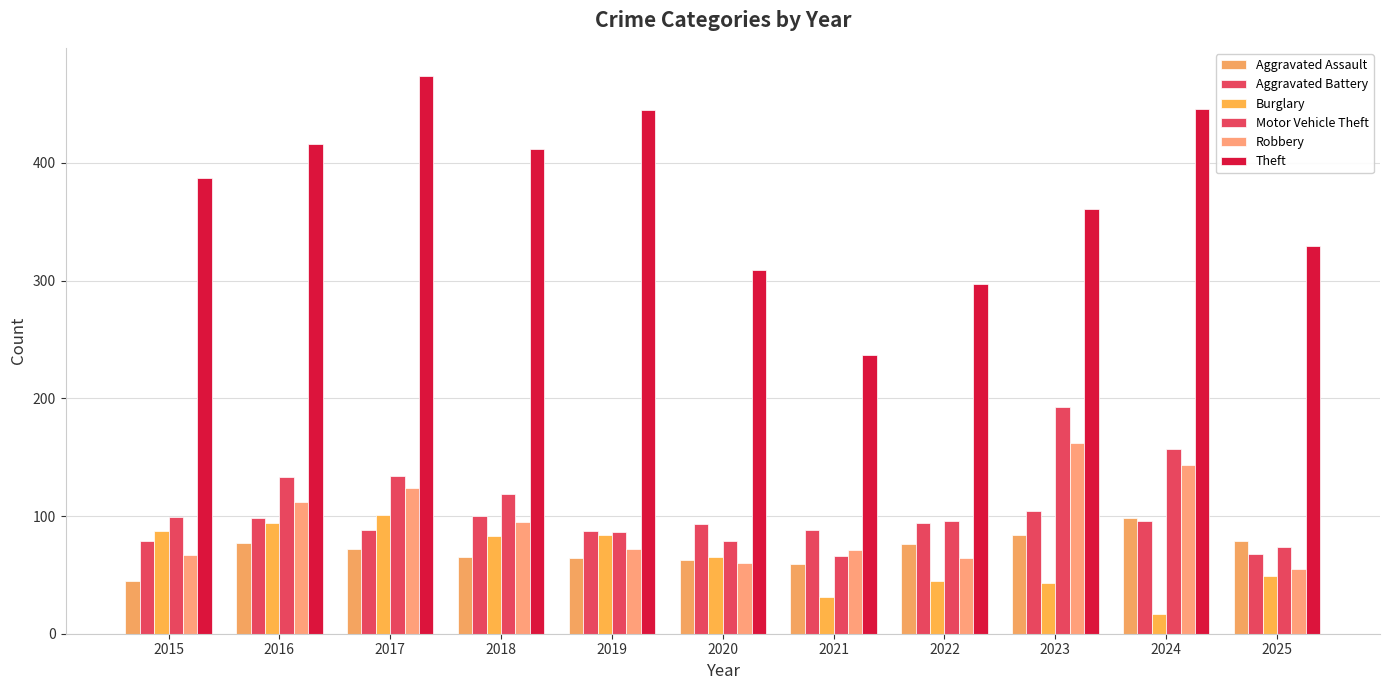

How many data points does each series have?

11